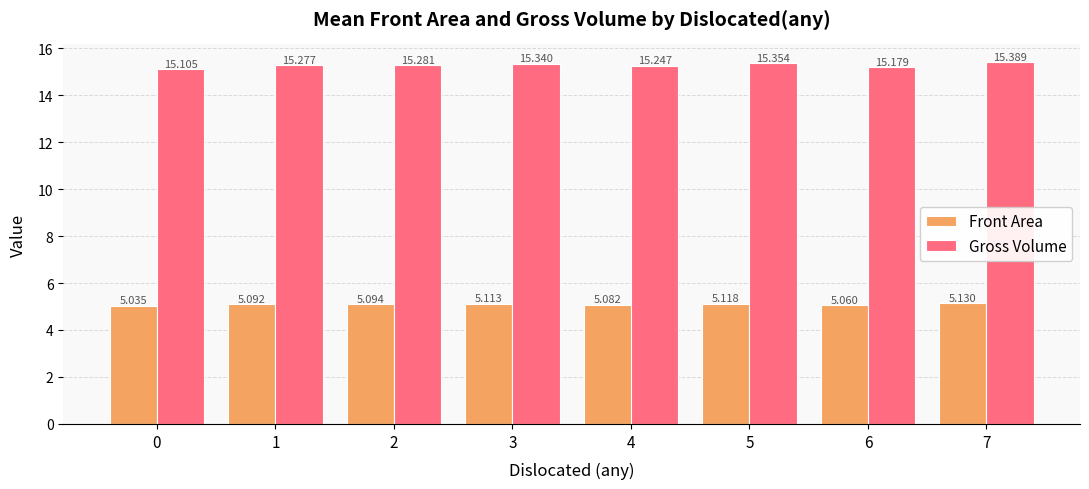

Which series has the largest total across all categories?

Gross Volume